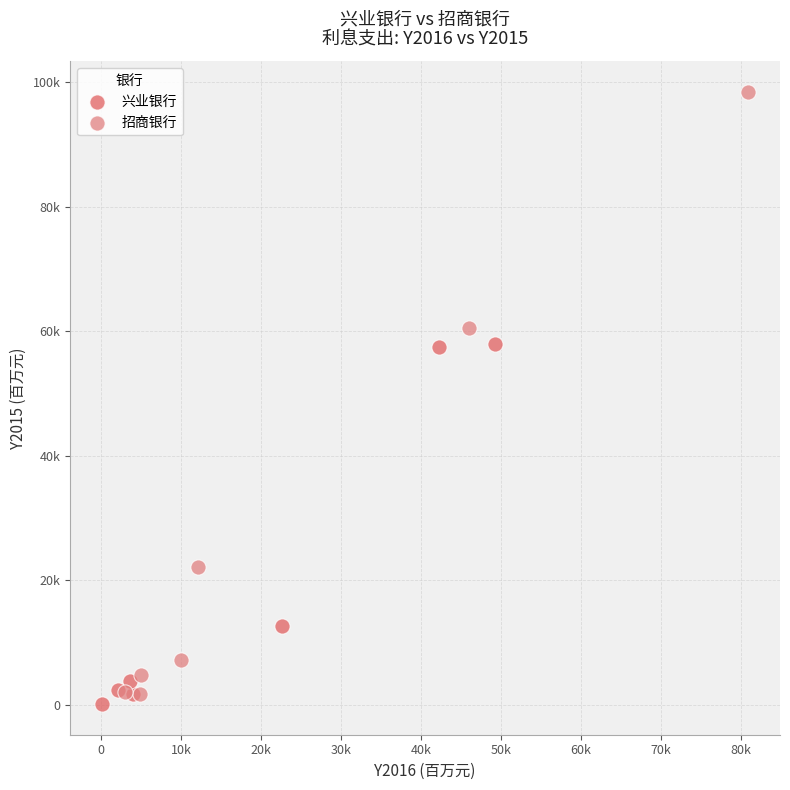

Which series reaches the minimum Y coordinate?

兴业银行